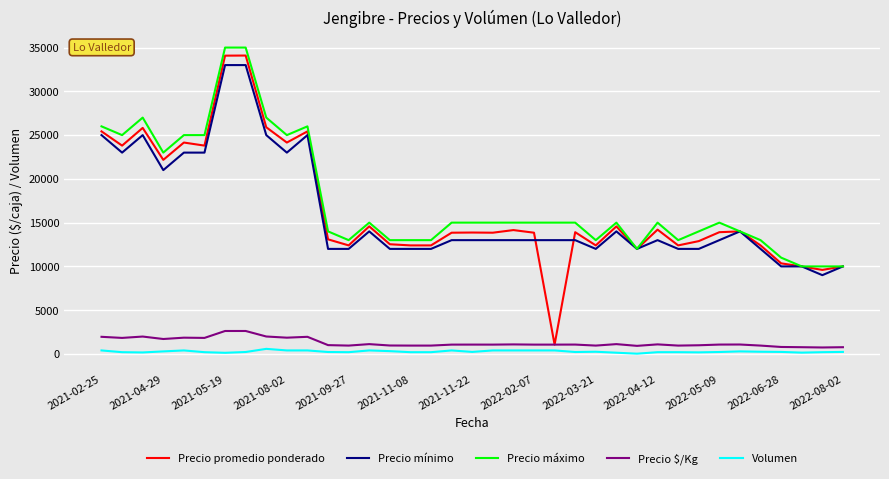

True or false: Precio mínimo and Volumen intersect in this chart.

False